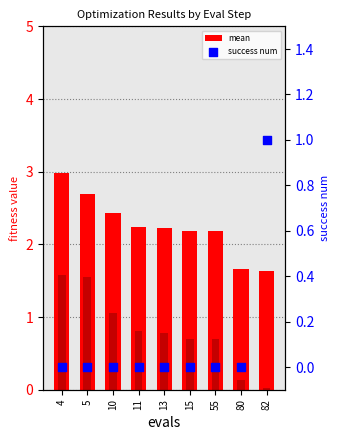

At which category is the sum across all series the highest?

4